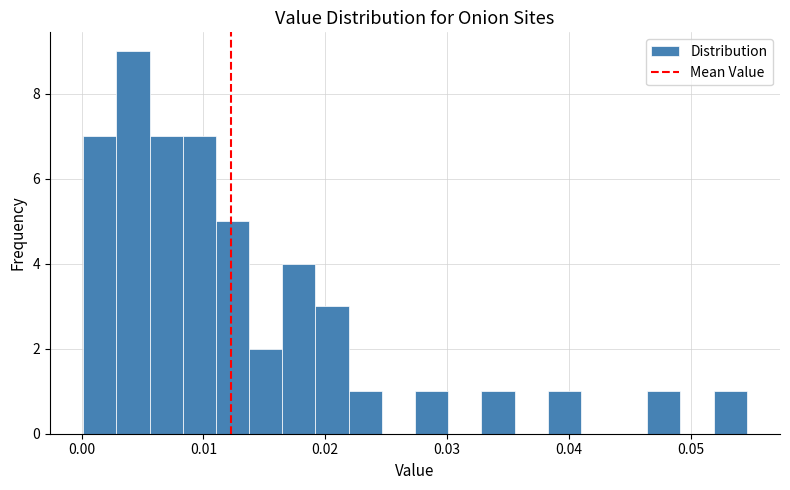

Read against the x-axis, roughly where is the centre of the tallest bar?

0.004